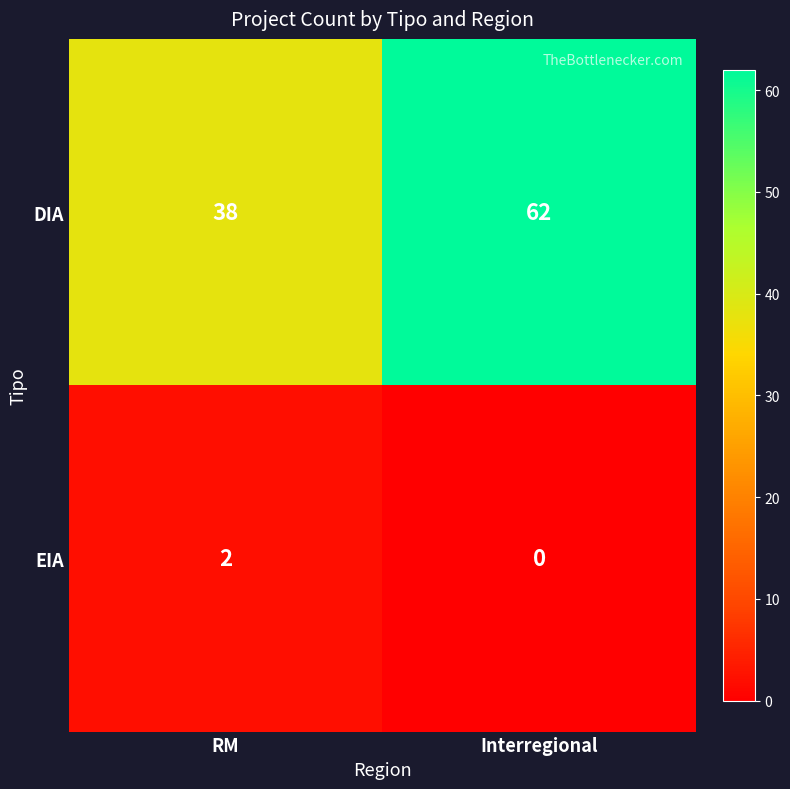

What is the sum of all DIA values?

100